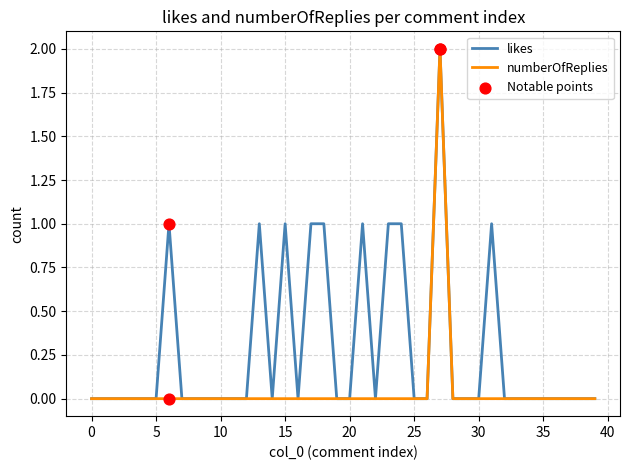

Which series has the largest total across all categories?

likes